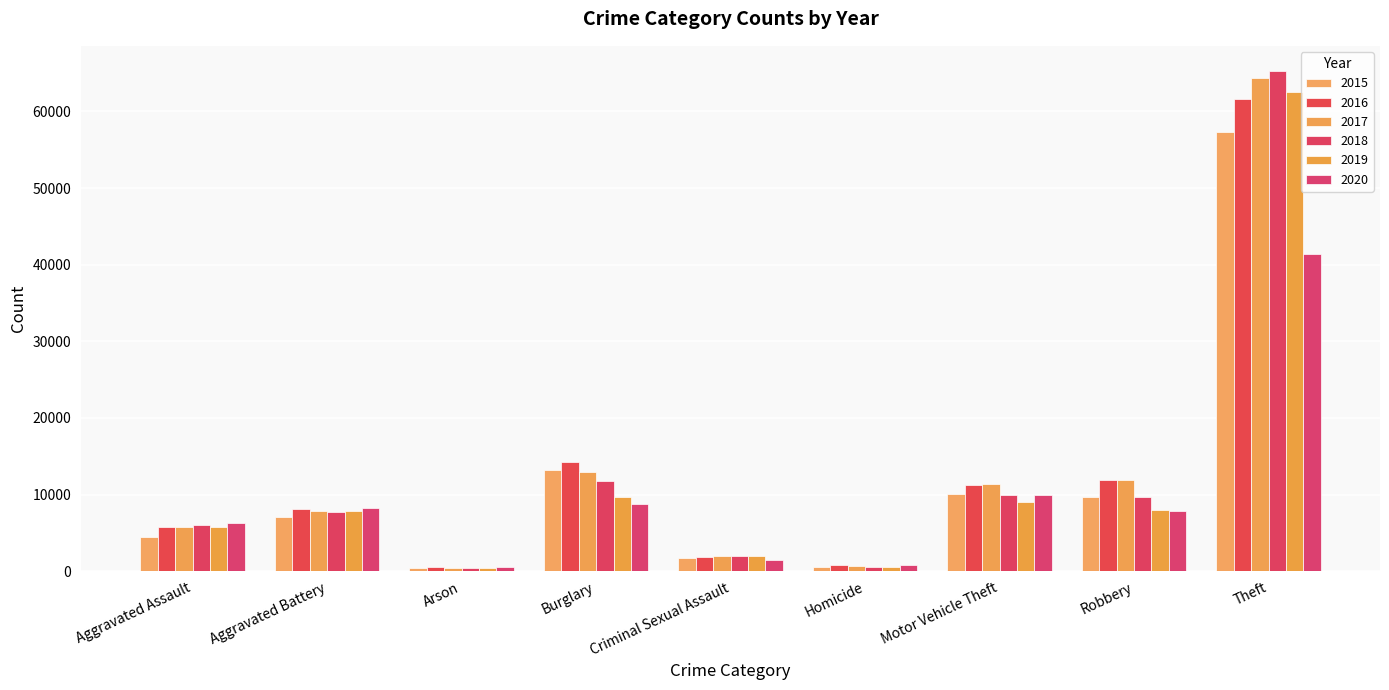

What are all the series names shown in the legend?

2015, 2016, 2017, 2018, 2019, 2020